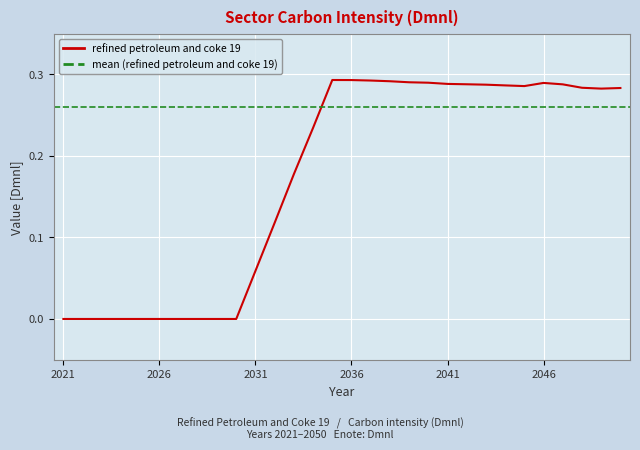

The refined petroleum and coke 19 series shows 0.0 at 2021. True or false?

True